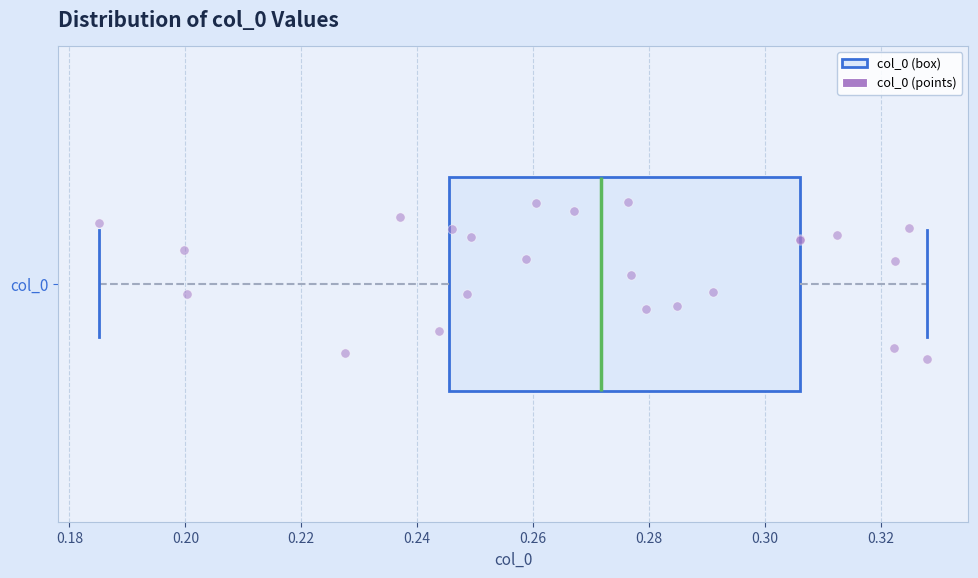

Read this box plot against the x-axis: the position of the median line, the range covered by the box, and the ends of both whiskers. The values are not printed on the chart, so give them approximately, as read against the axis.

median 0.272, box 0.246 to 0.306, whiskers 0.186 to 0.328